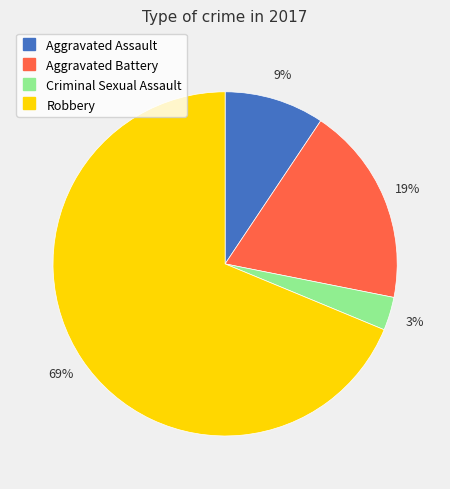

To the nearest percent, what percentage of the pie is Aggravated Battery?

19%